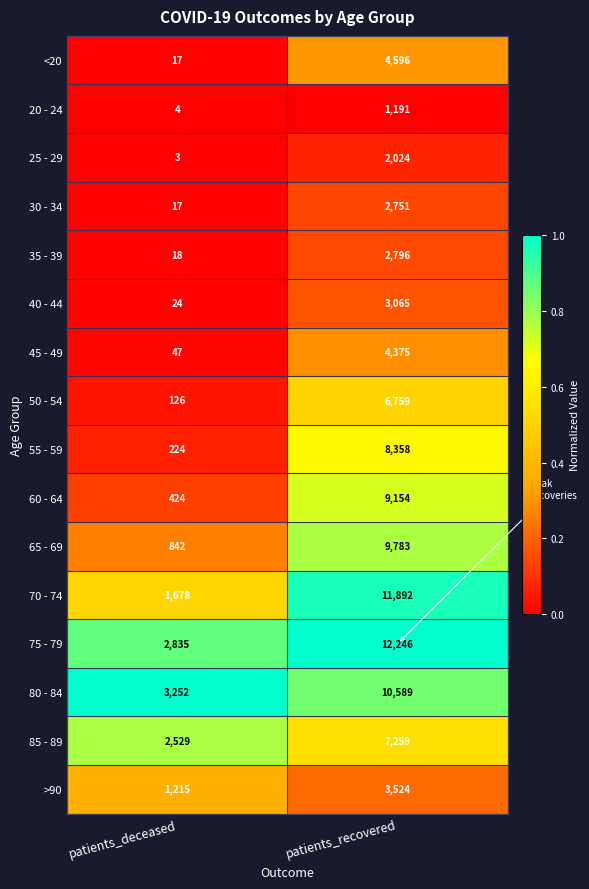

Which series has the largest range (max minus min)?

70 - 74